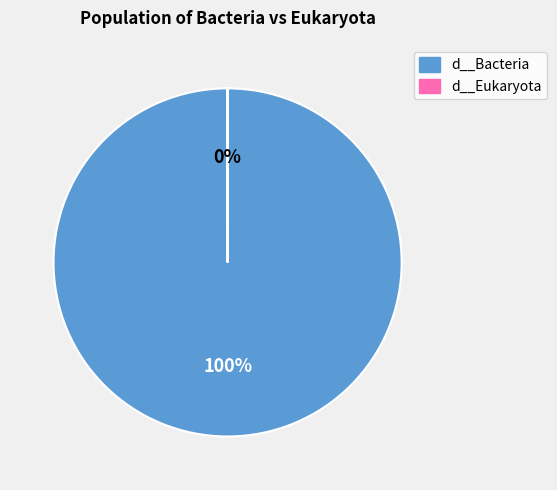

To the nearest percent, what is the difference between the largest and smallest slice percentages?

100%